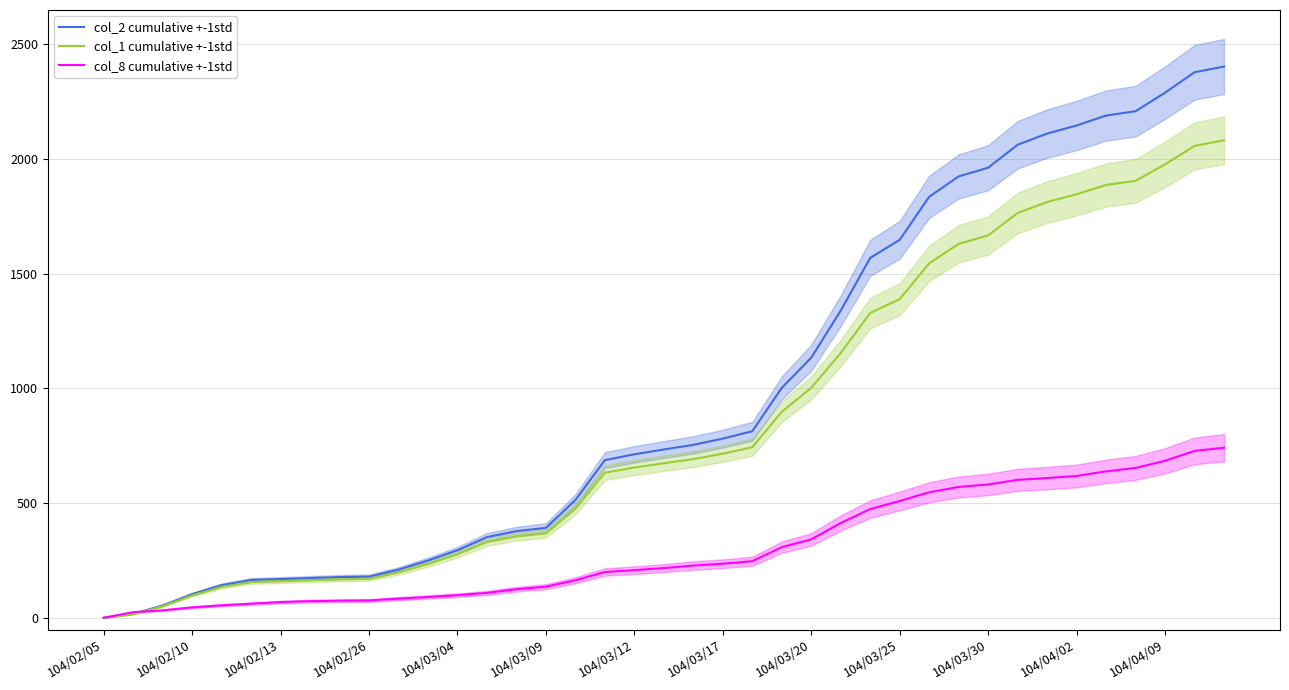

What are all the series names shown in the legend?

col_2 cumulative +-1std, col_1 cumulative +-1std, col_8 cumulative +-1std